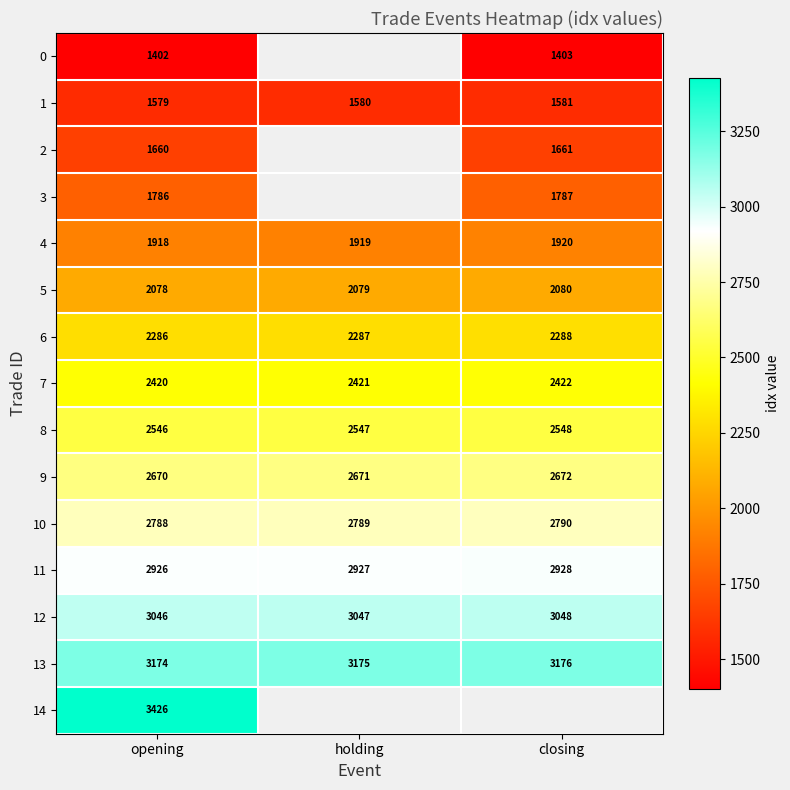

Rank the categories by 1 value from highest to lowest.

closing, holding, opening